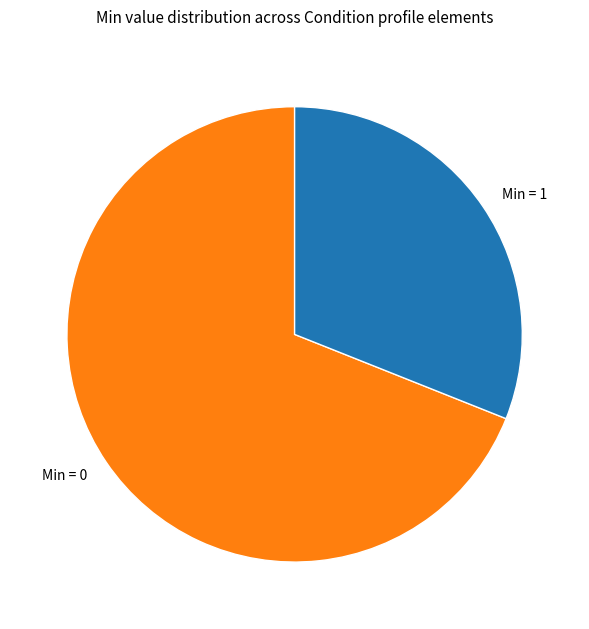

How many segments does this pie chart have?

2